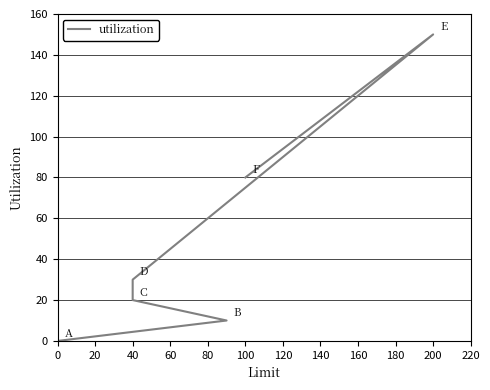

The value at 40 is 30. True or false?

True